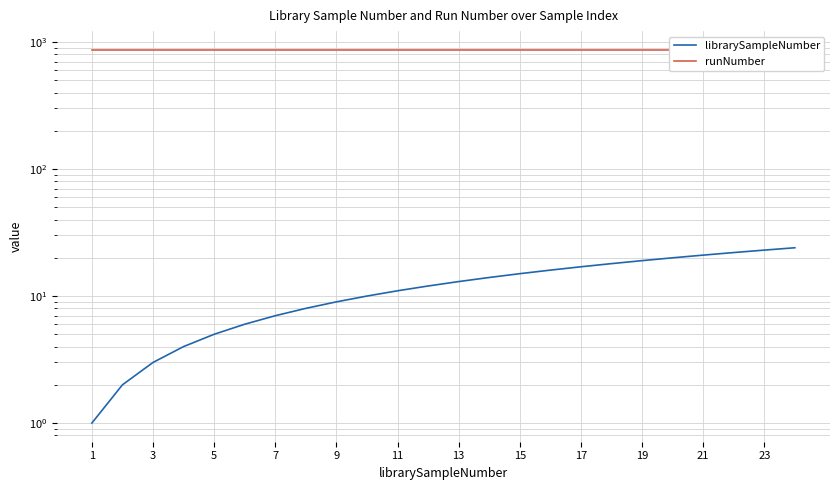

At which category does the chart reach its minimum across all series?

1